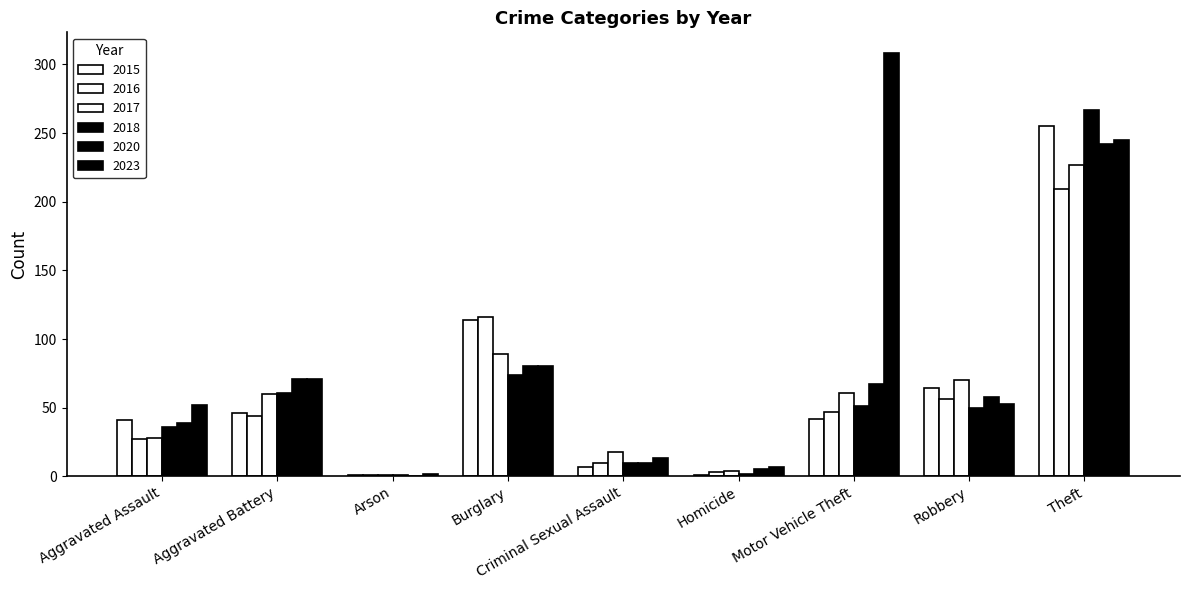

Are the bars horizontal?

No